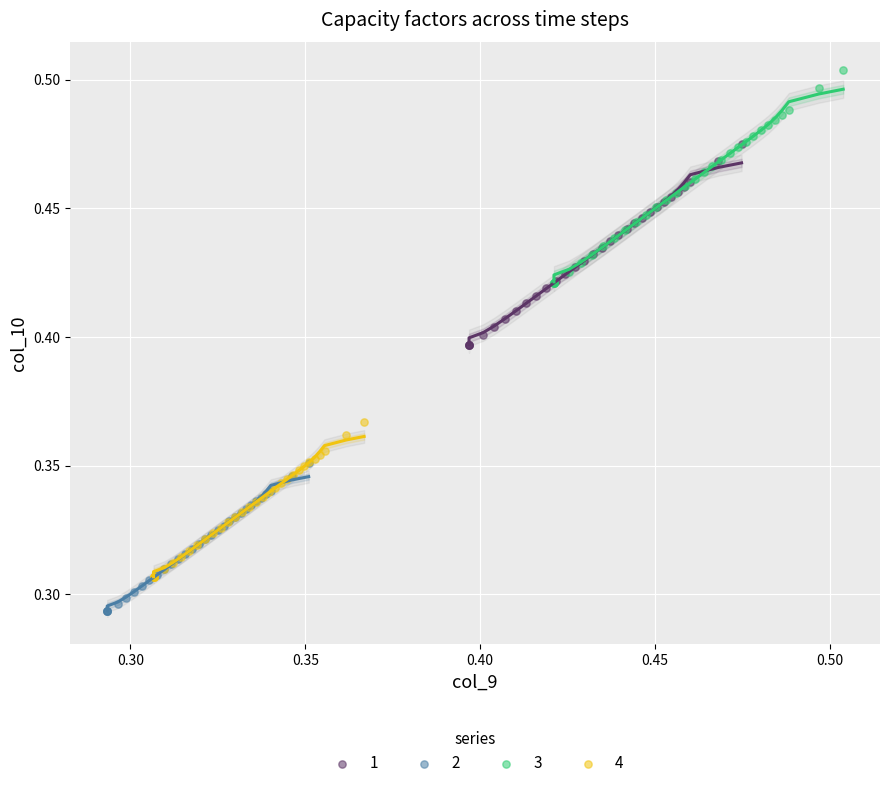

Which series contains the highest Y value?

3